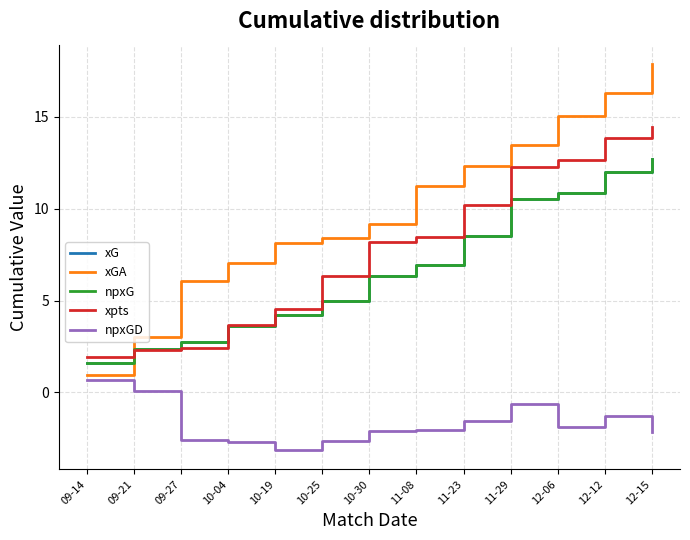

Is this an area chart (filled region under the line)?

No